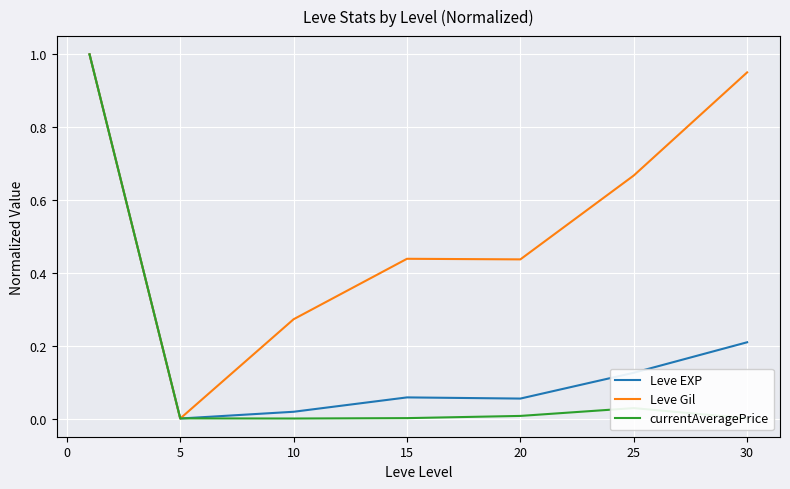

Rank the series by their average value, from highest to lowest.

Leve Gil, Leve EXP, currentAveragePrice